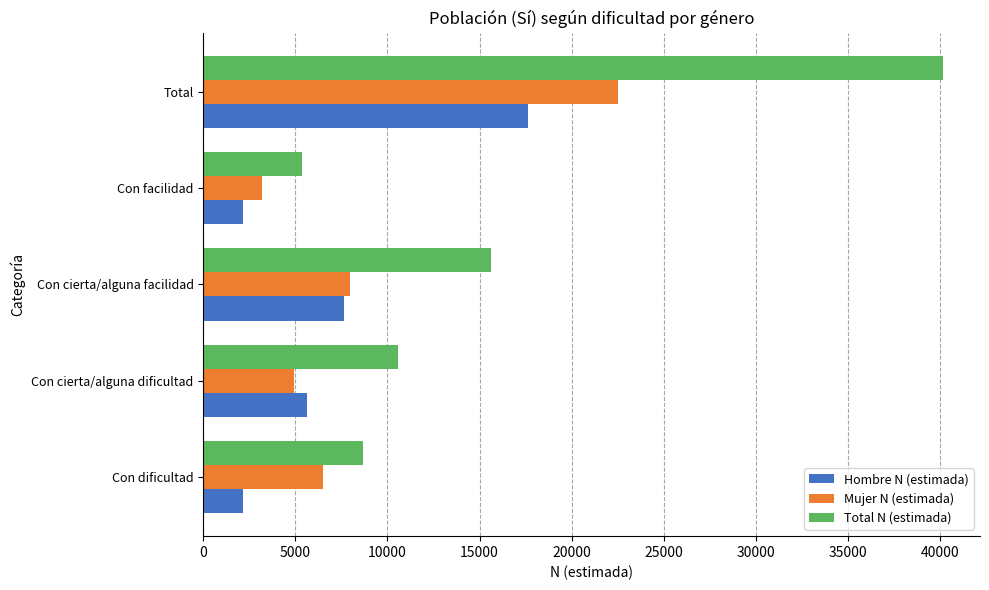

The value of Mujer N (estimada) at Con cierta/alguna facilidad is 7955. True or false?

True